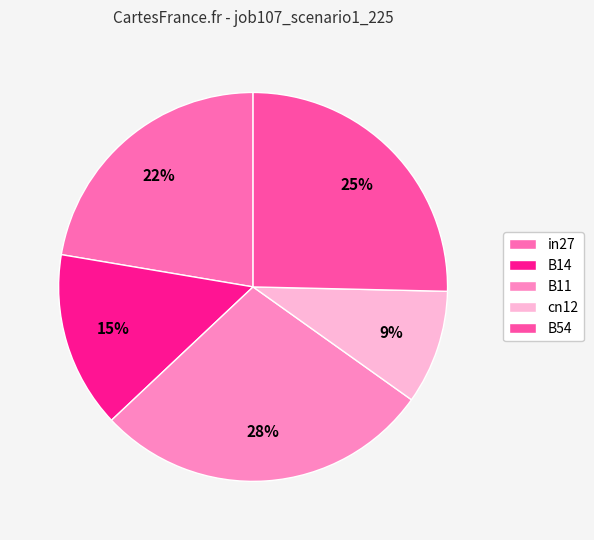

How many segments does this pie chart have?

5